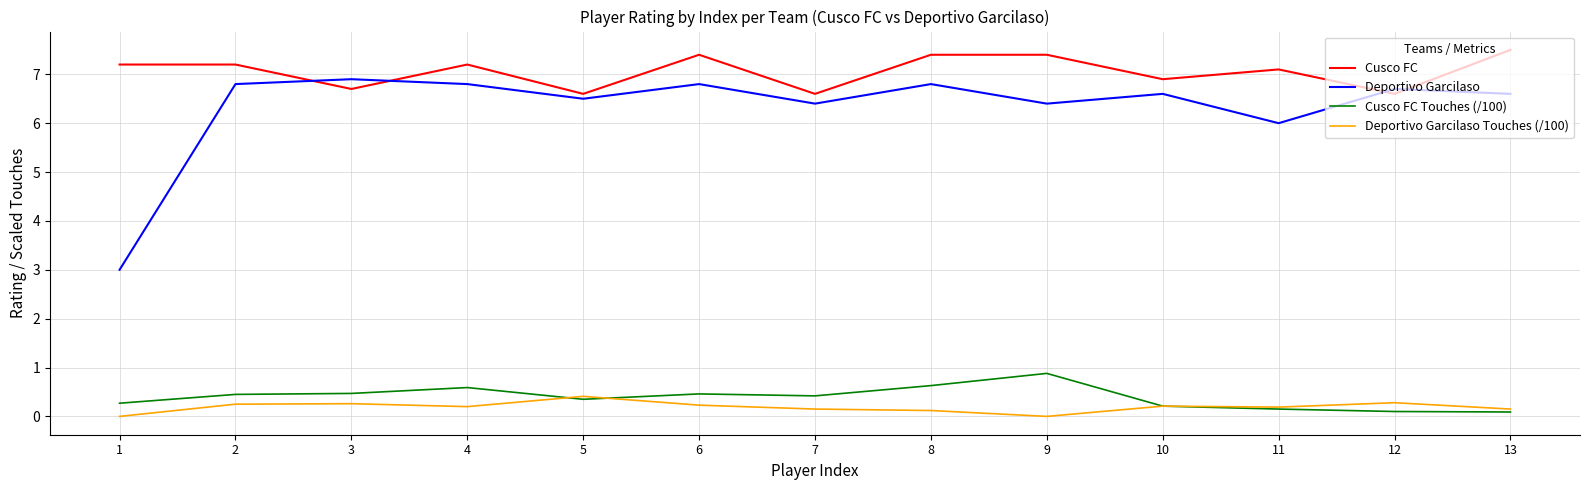

What is the average value of the Cusco FC series?

7.1